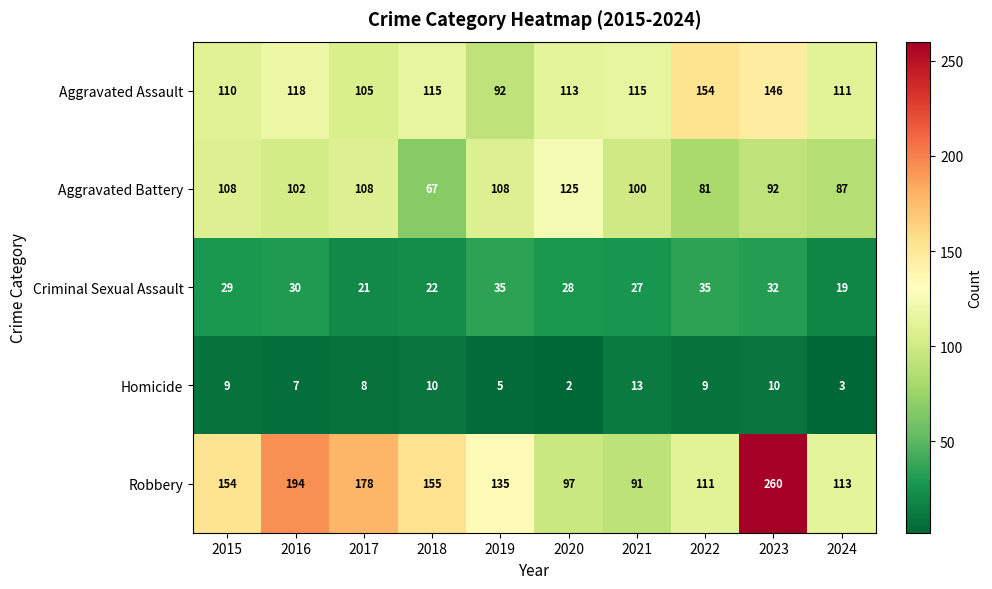

What is the minimum value for Criminal Sexual Assault?

19